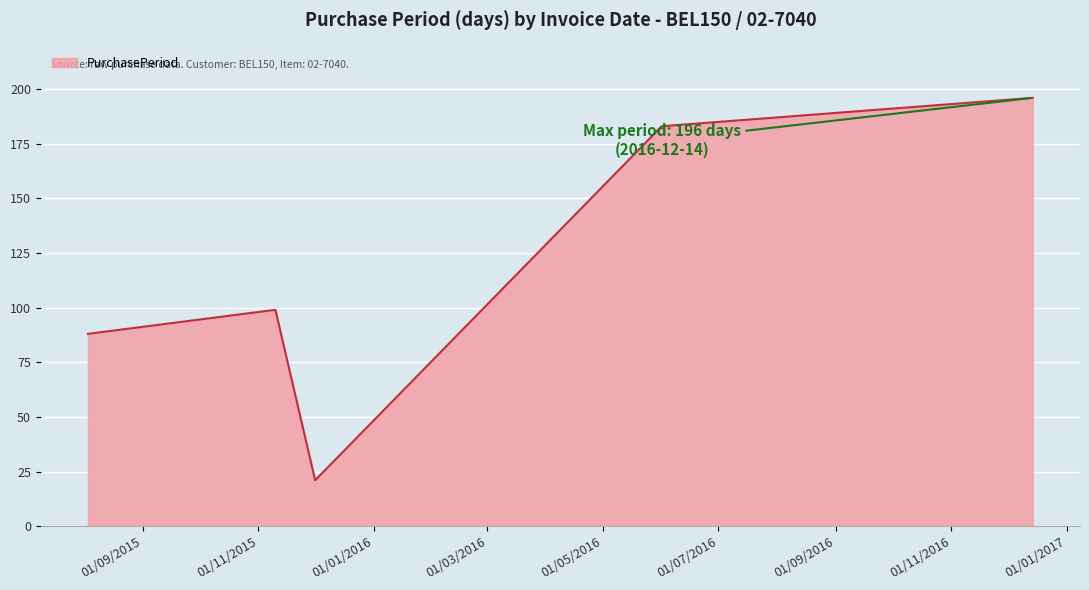

What is the difference between the second highest and second lowest values?

95